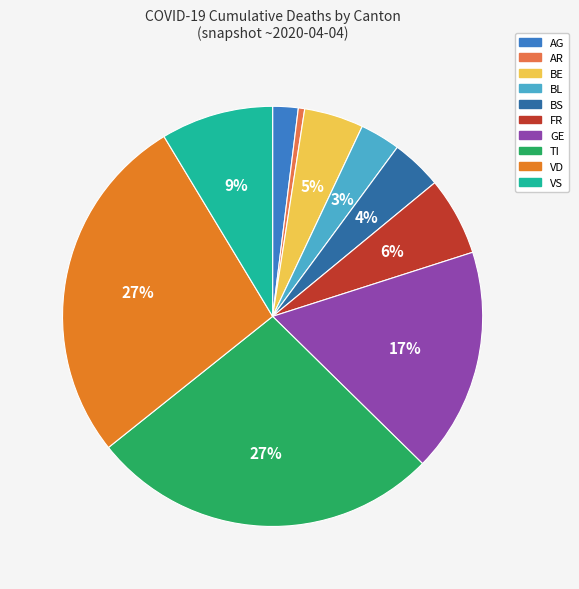

To the nearest percent, what portion does TI represent?

27%